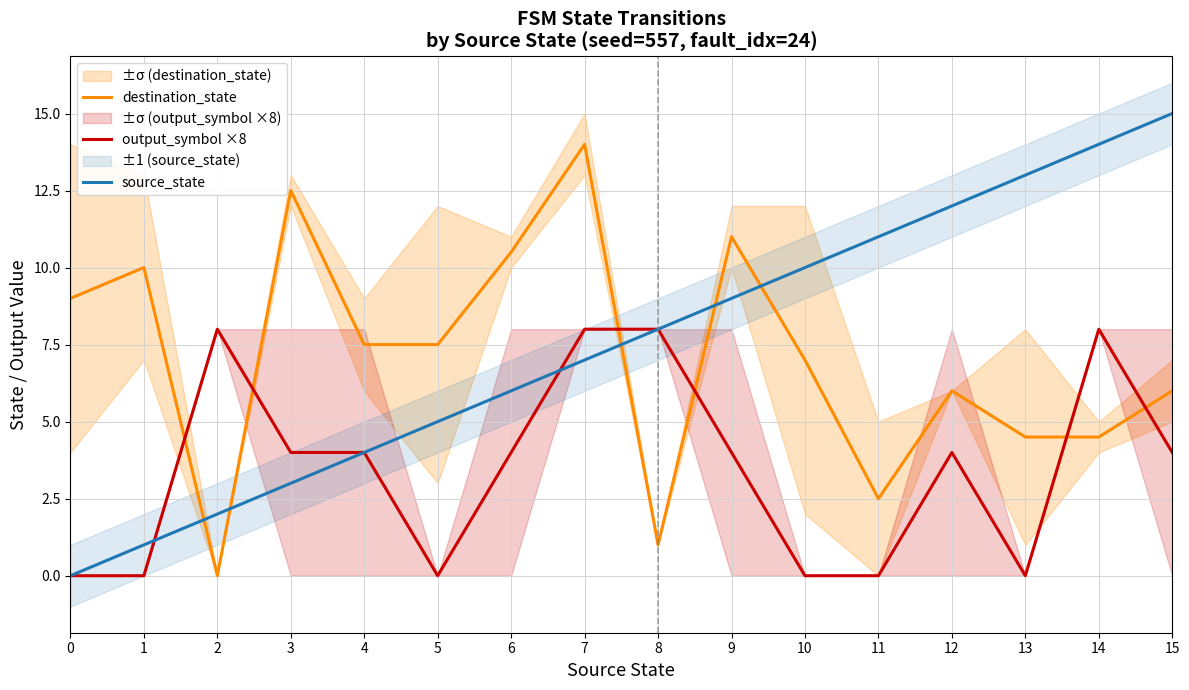

How many intersections are there between source_state and destination_state?

5